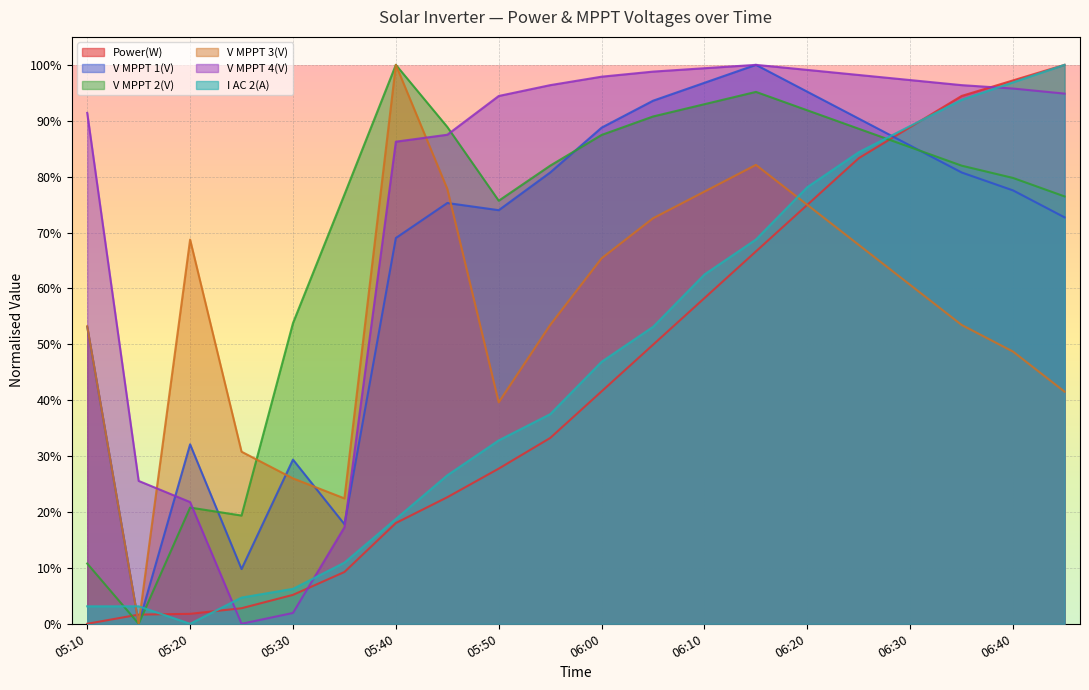

Which series has the largest range (max minus min)?

Power(W)